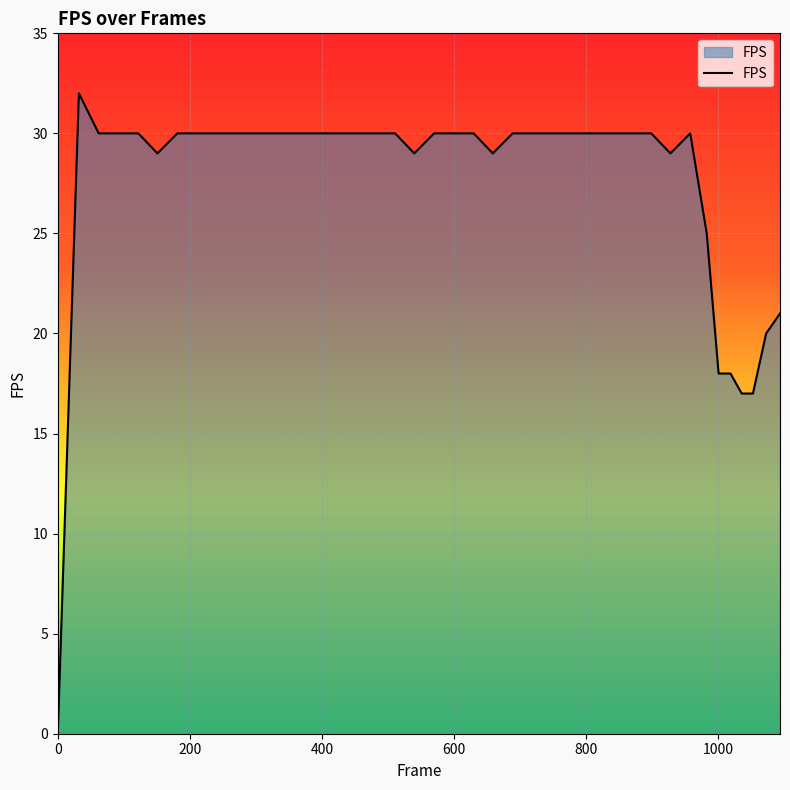

What is the maximum value shown in the chart?

32